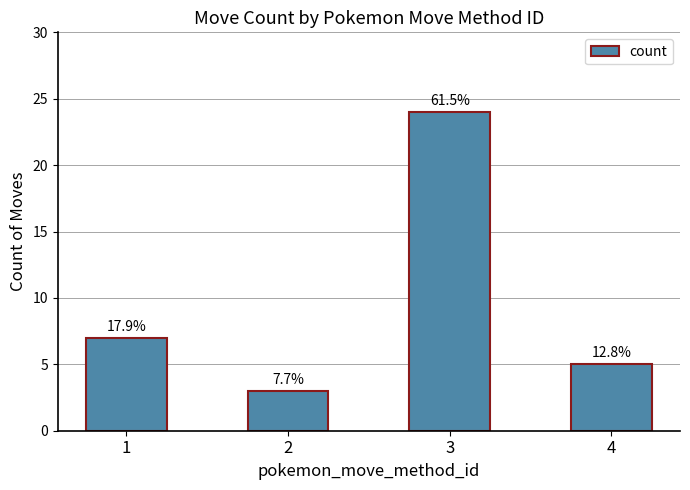

What is the sum of the values at 2 and 3?

27